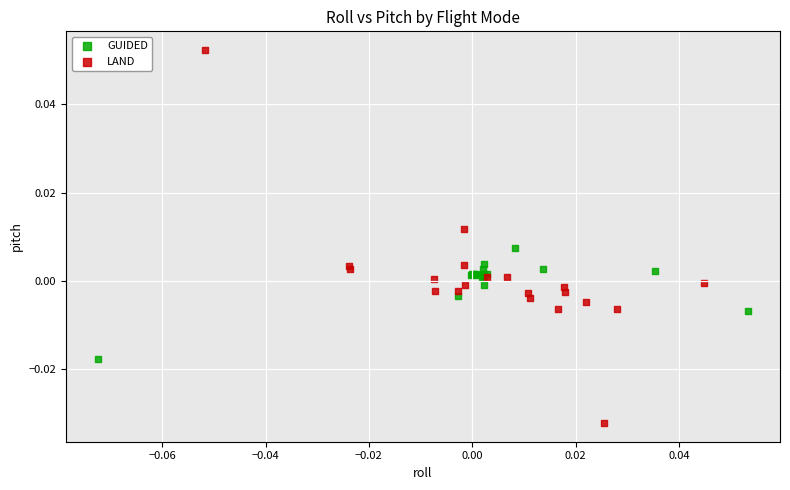

Which series has the largest Y range (max minus min)?

LAND